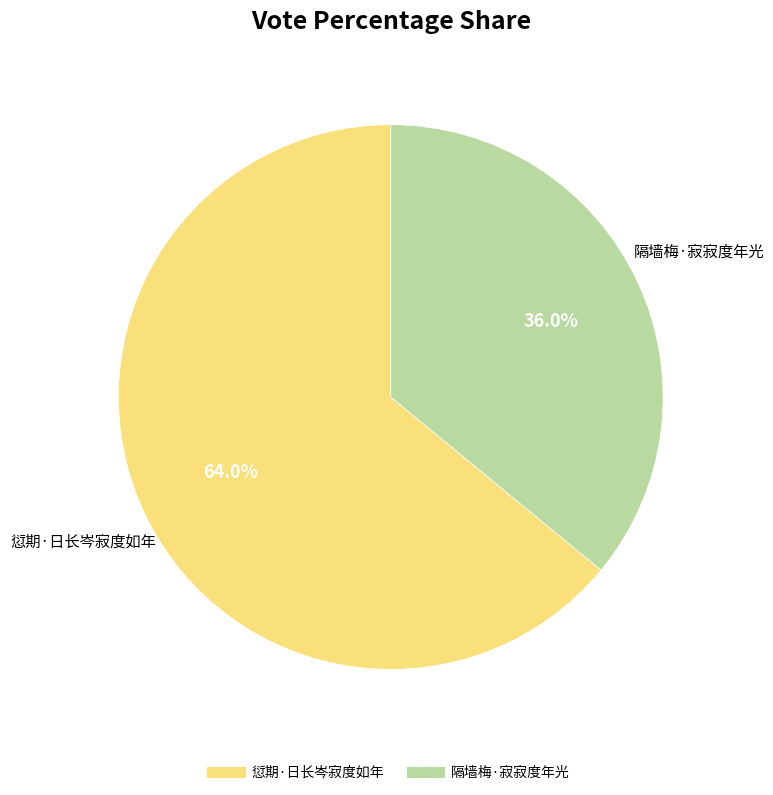

Is 愆期·日长岑寂度如年 the majority of the pie?

Yes